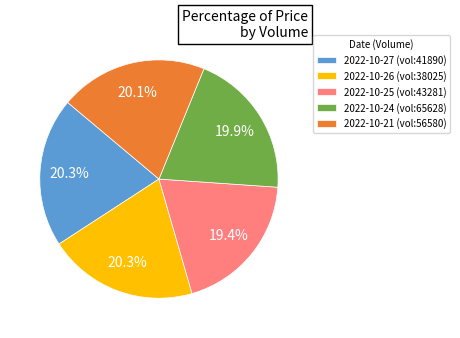

Is 2022-10-26 (vol:38025) the majority of the pie?

No